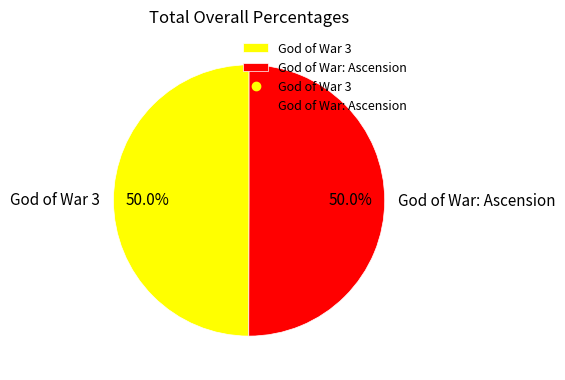

Is it true that God of War 3 is 50% of the pie?

True